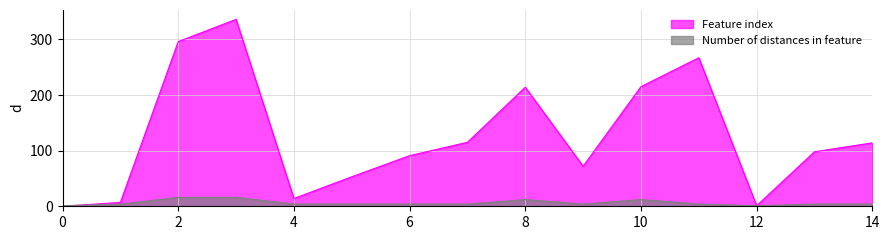

How many categories are shown in the chart?

15